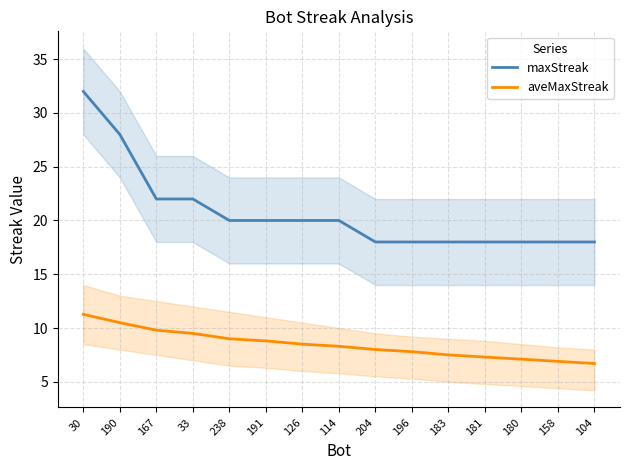

How many values in the maxStreak series are below 20?

7